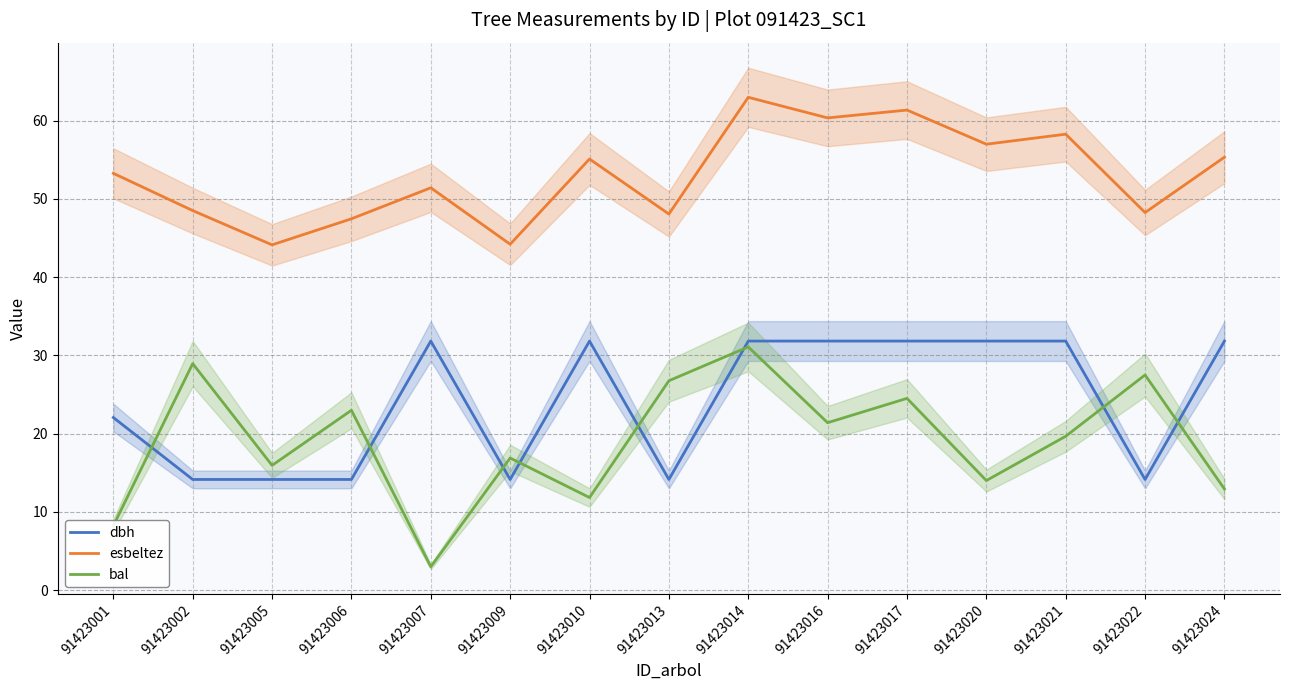

What is the highest value of the bal series?

31.1